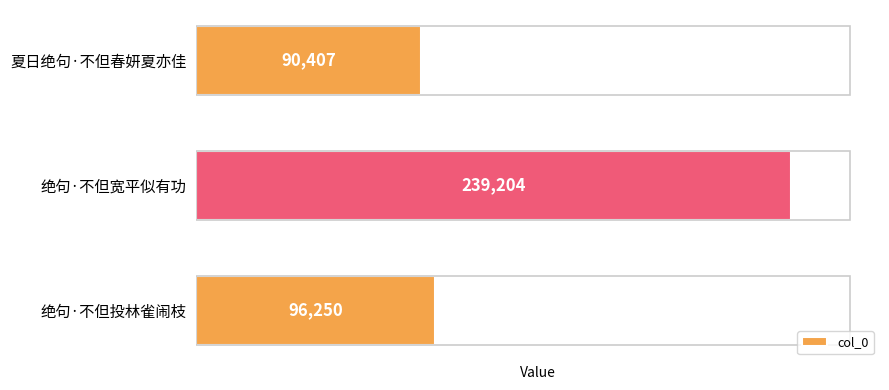

The chart shows a value of 239204 at 绝句·不但宽平似有功. True or false?

True